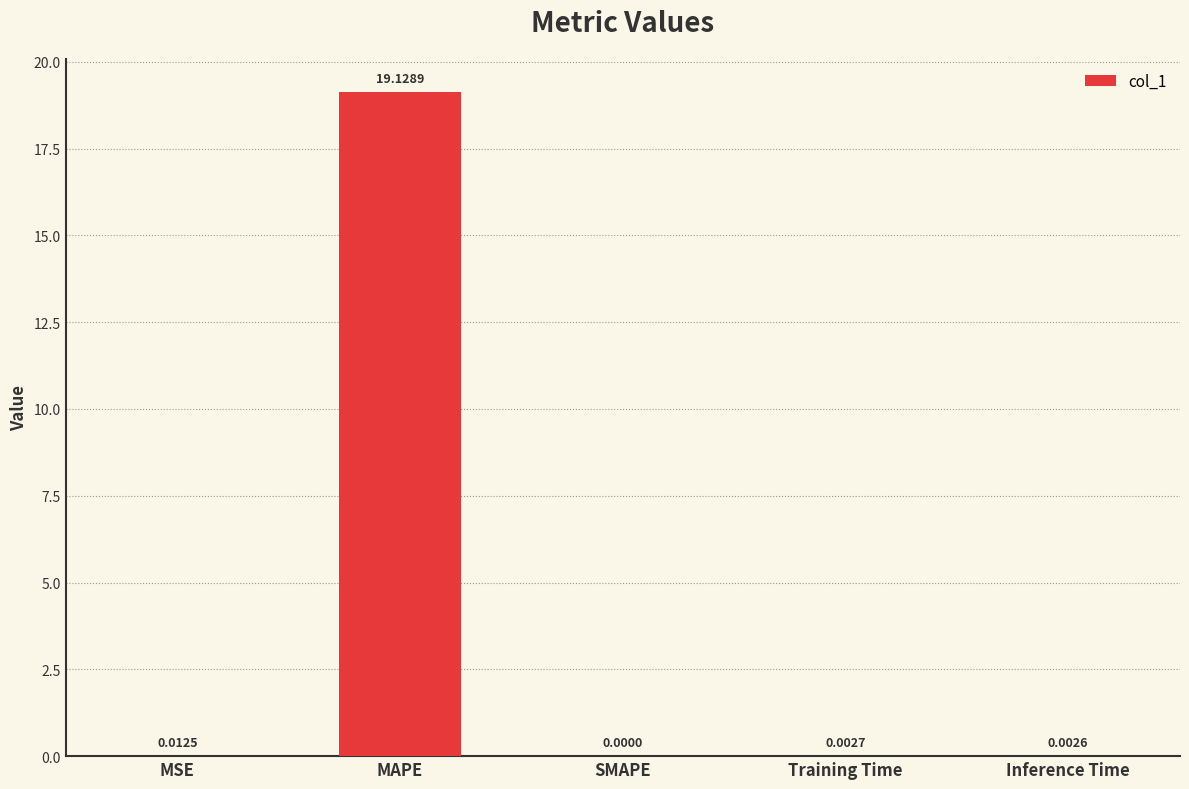

What is the sum of all values?

19.1